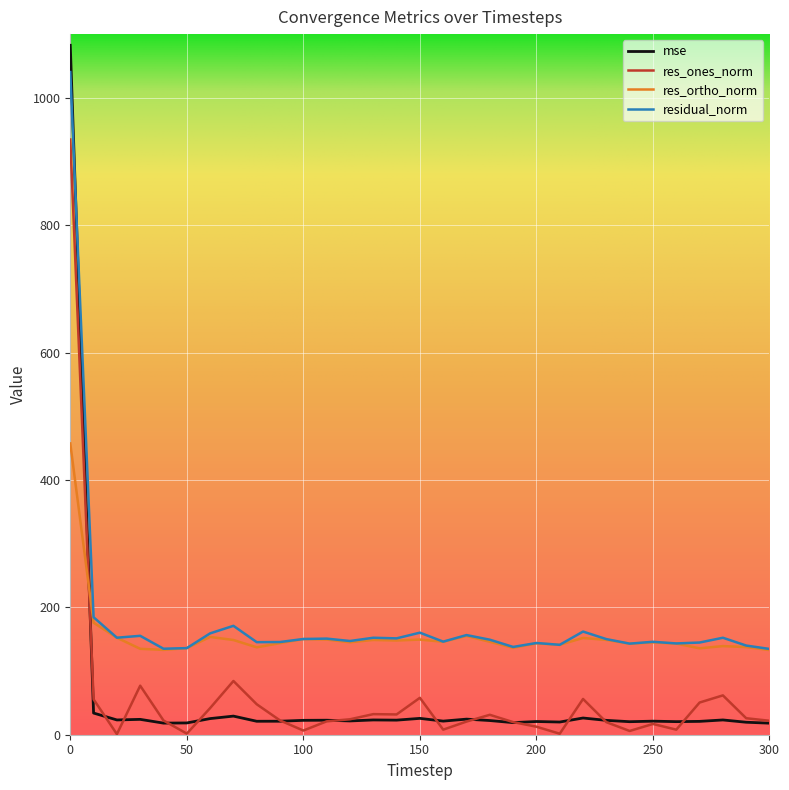

Does the chart have visible grid lines?

Yes